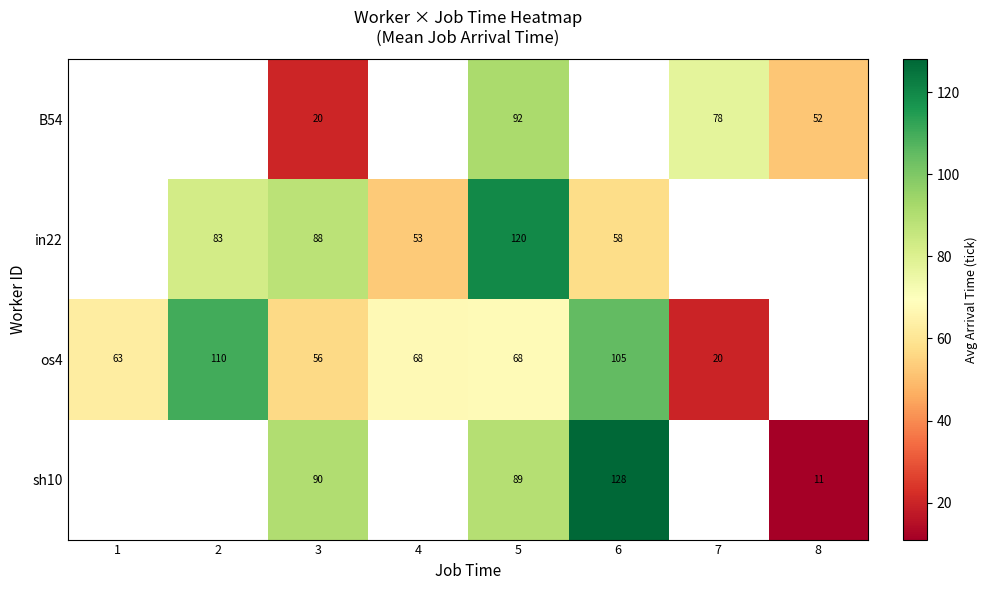

Is the value of in22 at 6 greater than the value of B54 at 7?

No